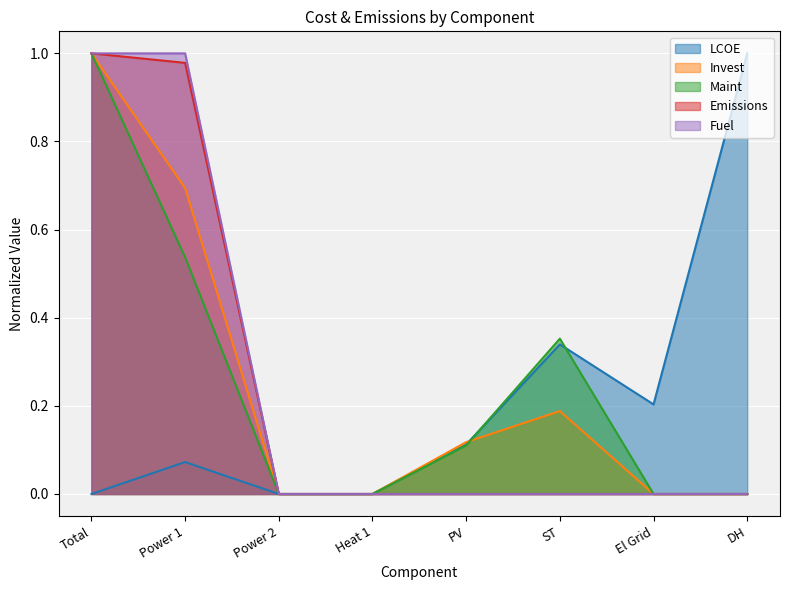

What are all the series names shown in the legend?

LCOE, Invest, Maint, Emissions, Fuel